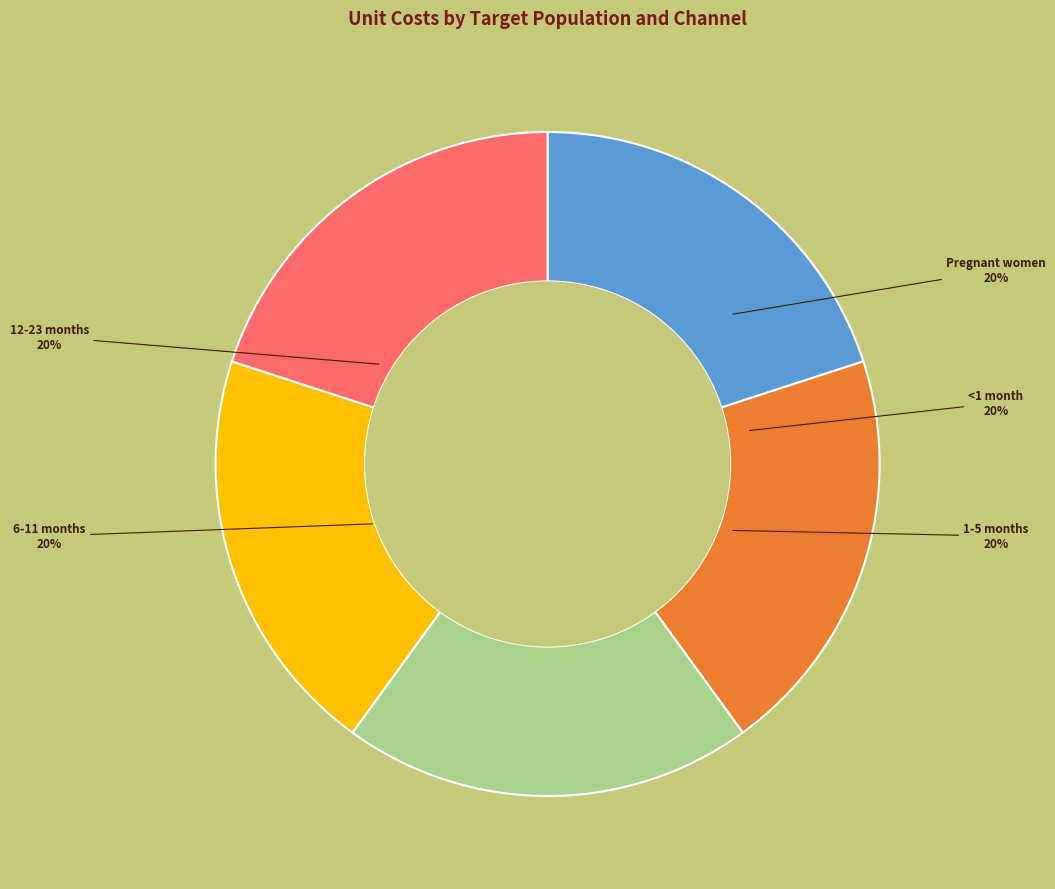

Does any single category account for the majority?

No